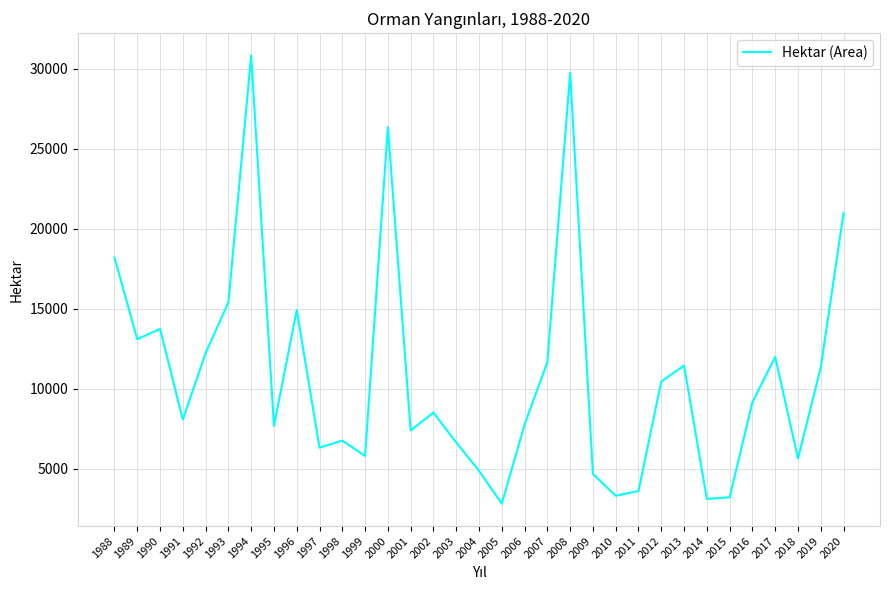

The value at 2012 is 10454. True or false?

True